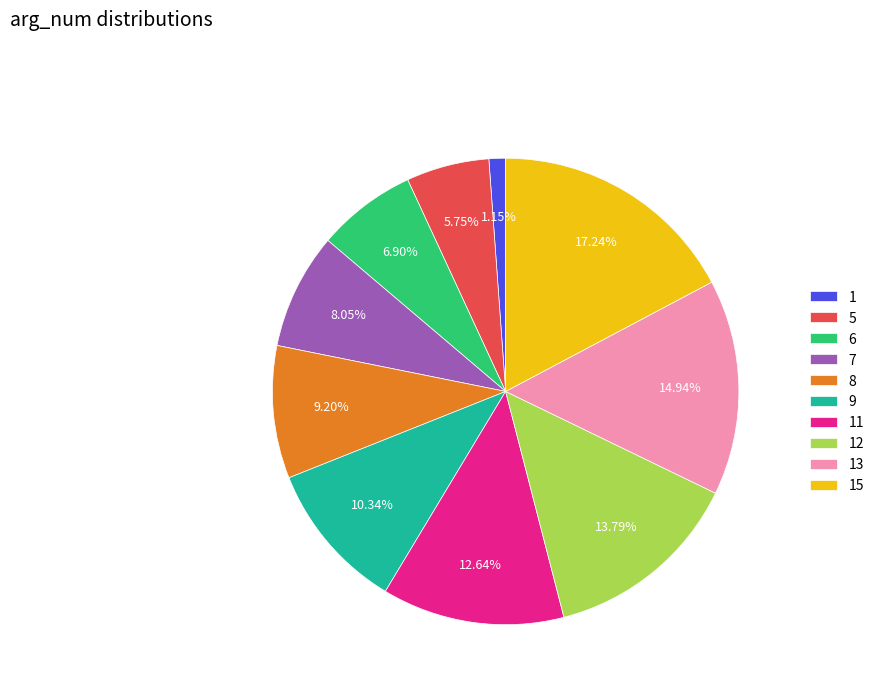

Does 11 account for over 50% of the chart?

No